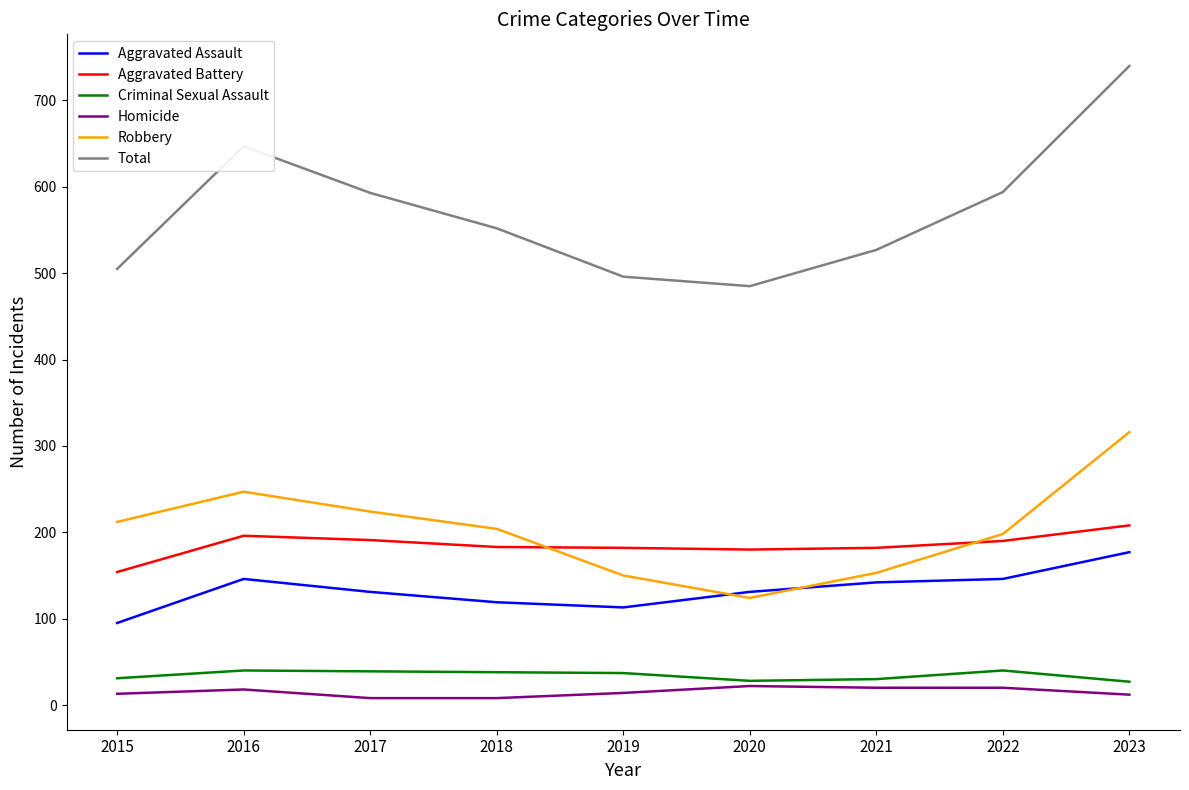

What is the difference between the second highest and second lowest values in the Robbery series?

97